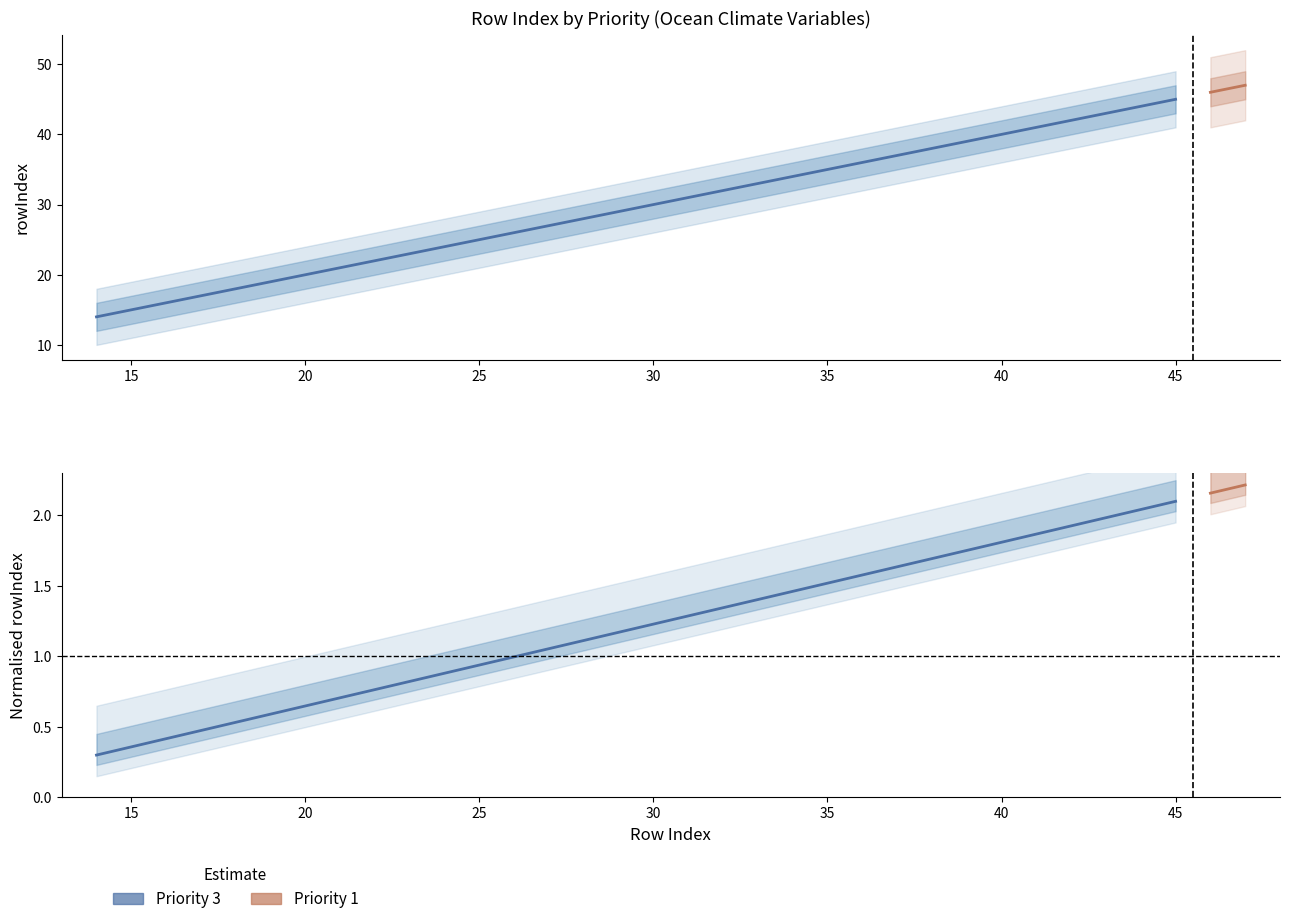

The chart shows a value of 79 at 30. True or false?

False